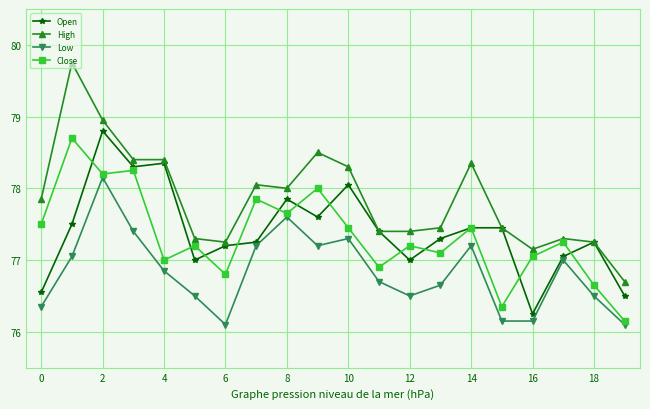

Which series has the largest total across all categories?

High